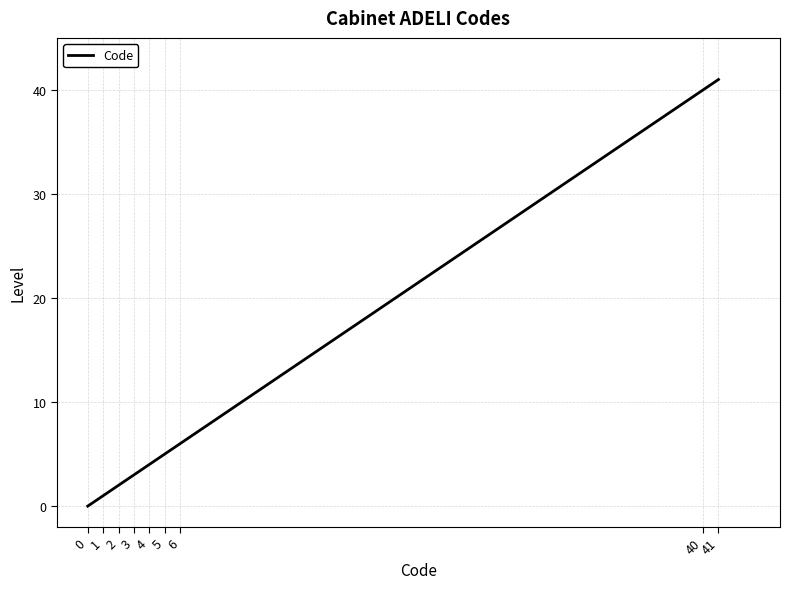

Is it true that the value at 40 is 13?

False